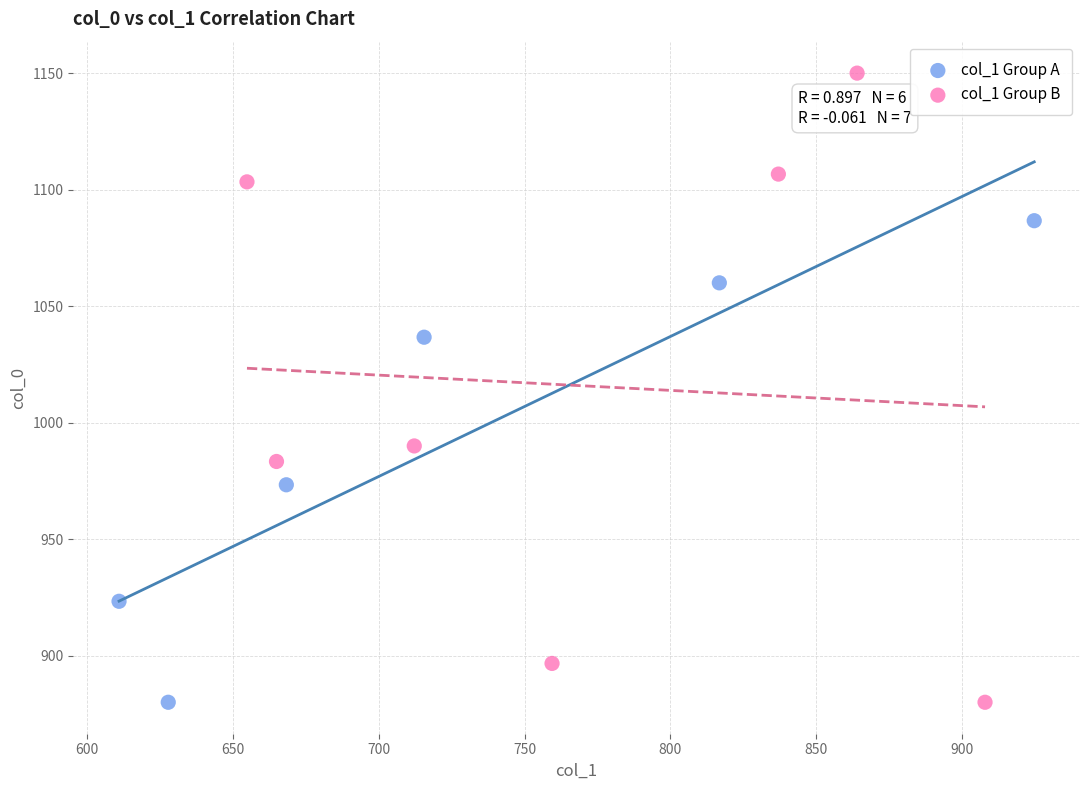

Which series contains the highest Y value?

col_1 Group B